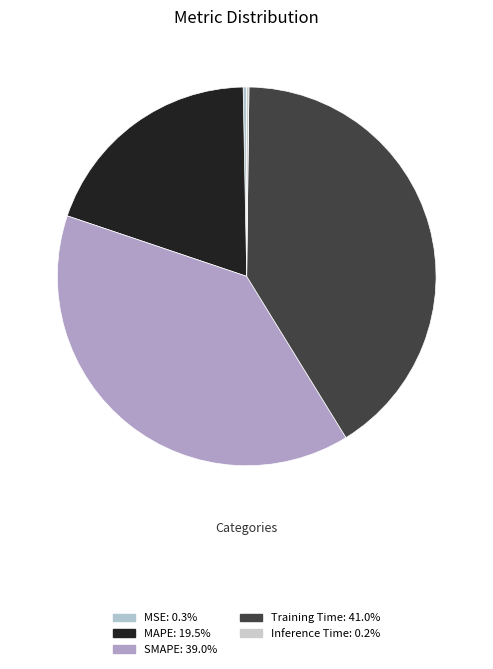

What percentage is NOT represented by Inference Time?

99.8%